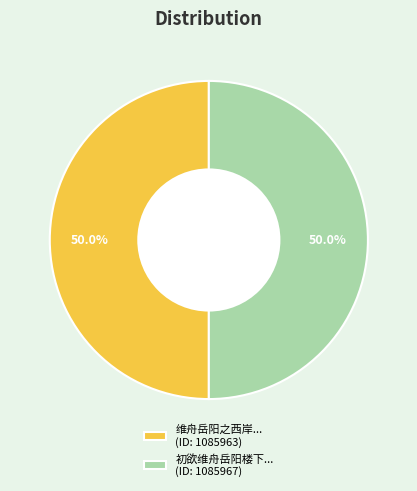

What is the total percentage of 维舟岳阳之西岸... (ID: 1085963) and 初欲维舟岳阳楼下... (ID: 1085967)?

100.0%